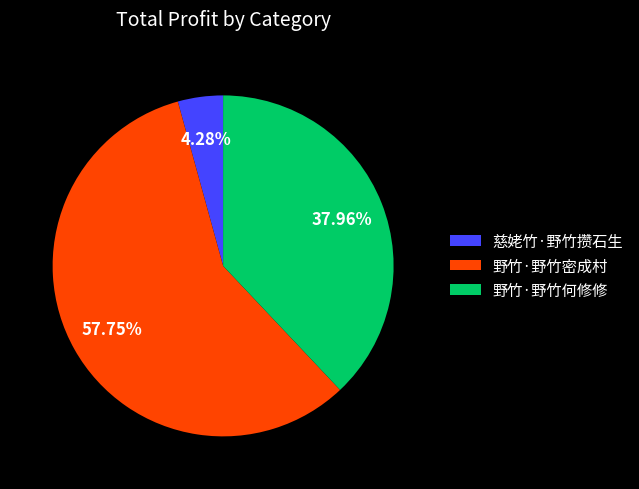

What is the ratio of the value at 野竹·野竹何修修 to the value at 慈姥竹·野竹攒石生?

8.9